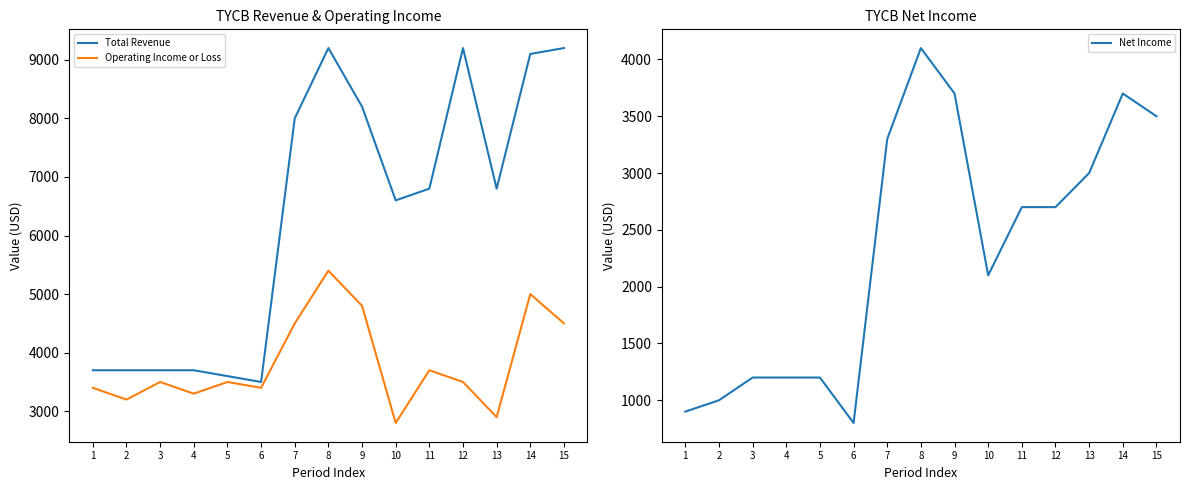

The value of Net Income at 15 is 3500. True or false?

True